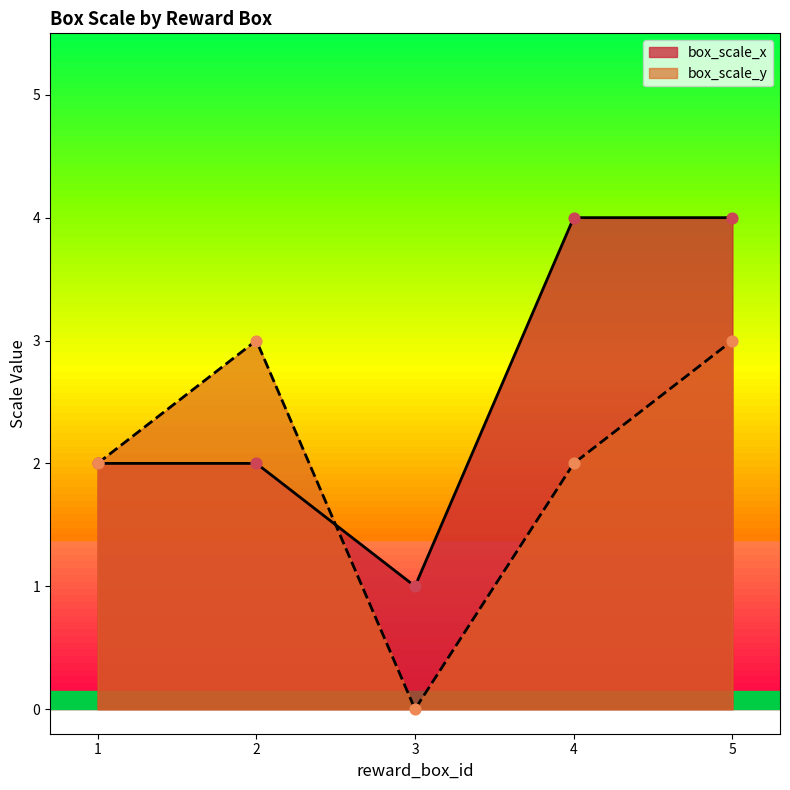

What is the total value across all series at 4?

6